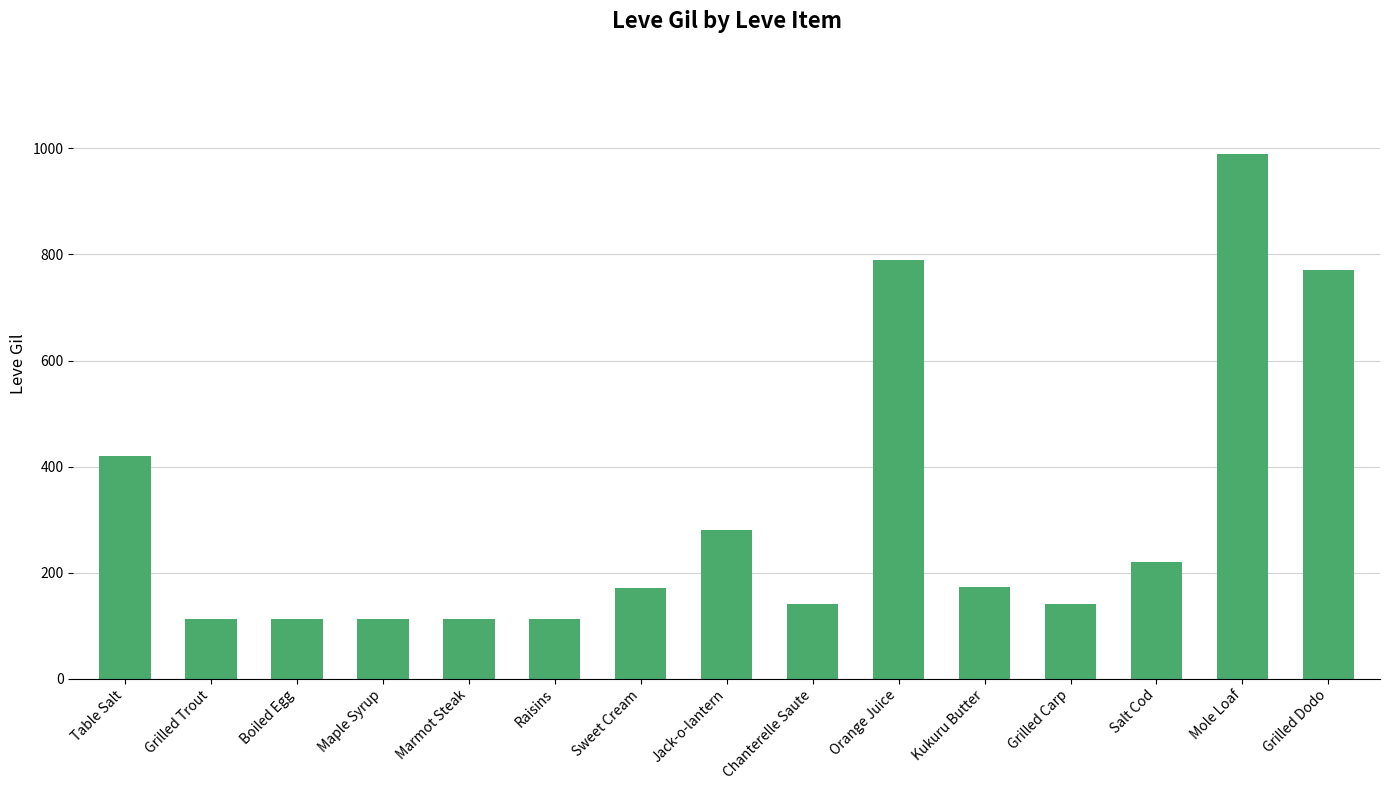

How many distinct data groups are displayed?

1